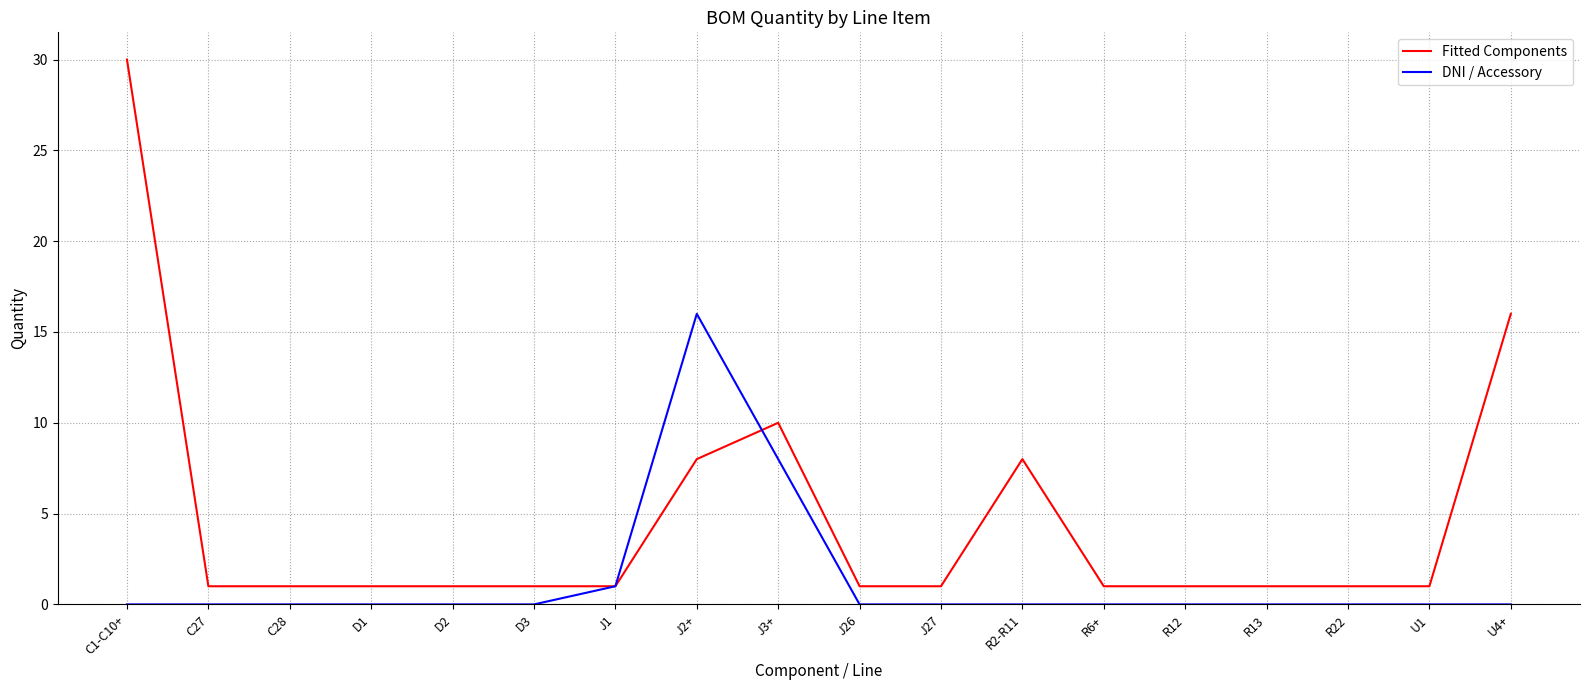

Between C27 and U4+, which series saw the biggest shift?

Fitted Components